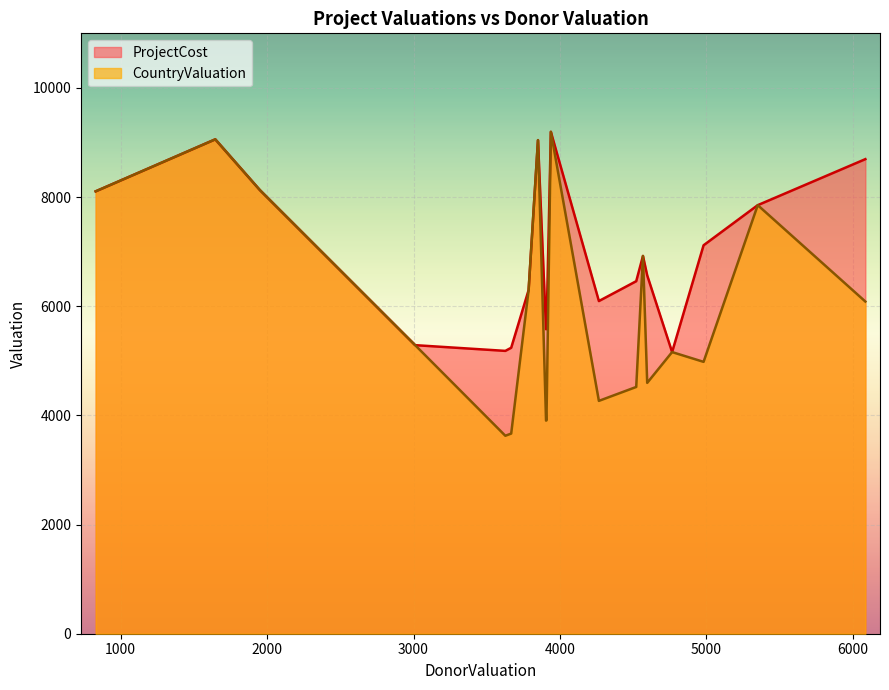

List the series in order of their overall mean, highest first.

ProjectCost, CountryValuation